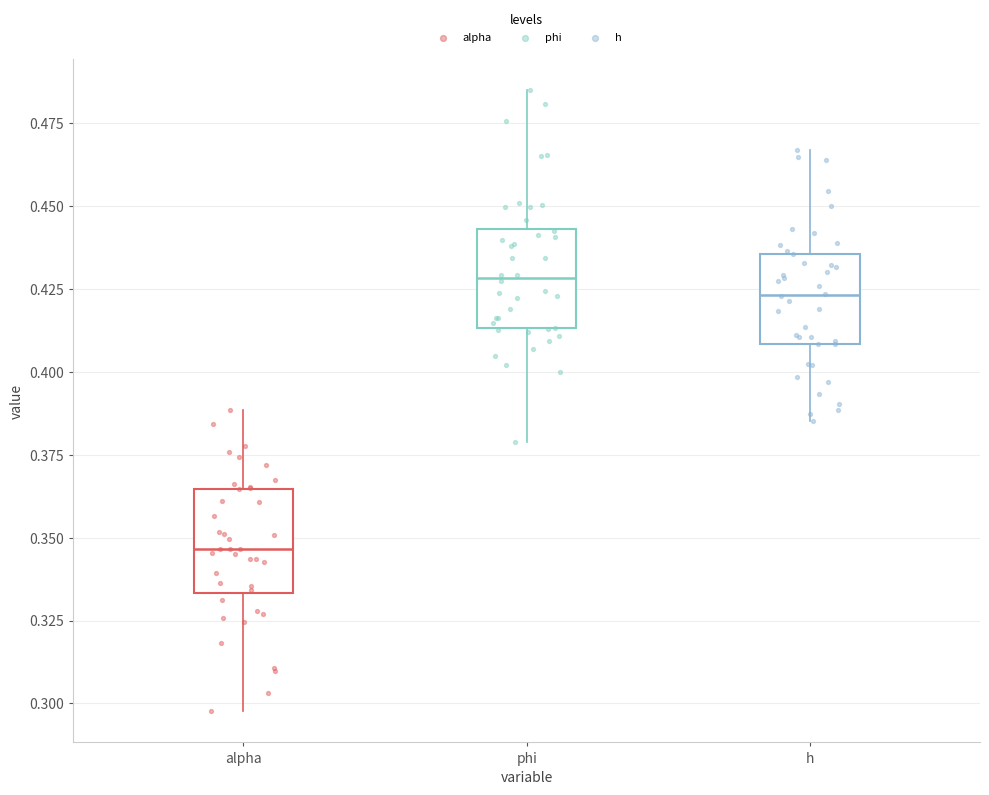

Where does the lower whisker of the box for phi end on the y-axis? The values are not printed on the chart, so give them approximately, as read against the axis.

0.380